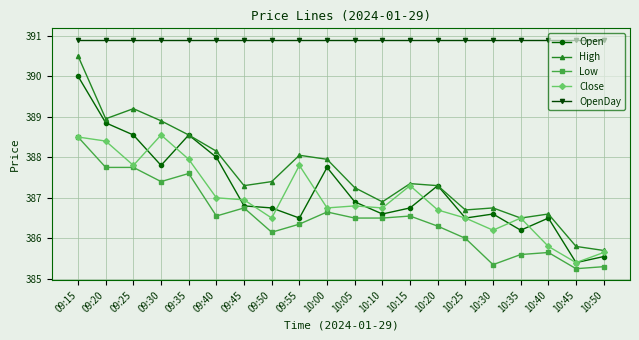

The value of Low at 10:10 is 386.5. True or false?

True